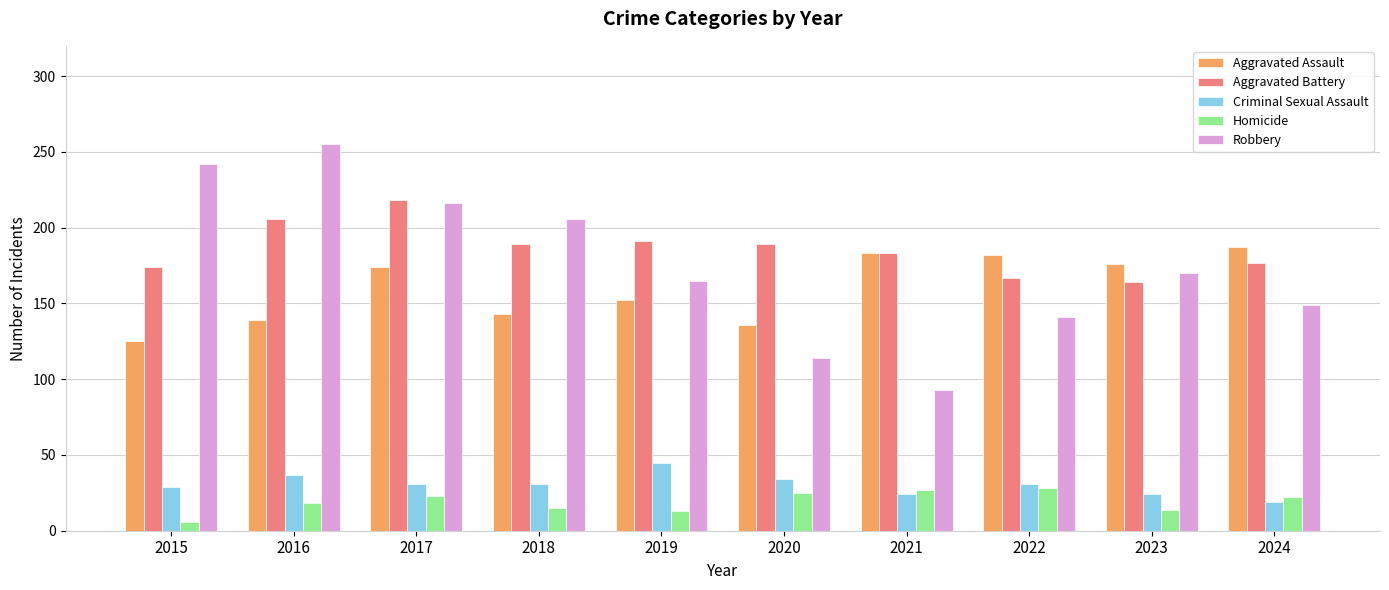

The value of Aggravated Assault at 2024 is 253. True or false?

False